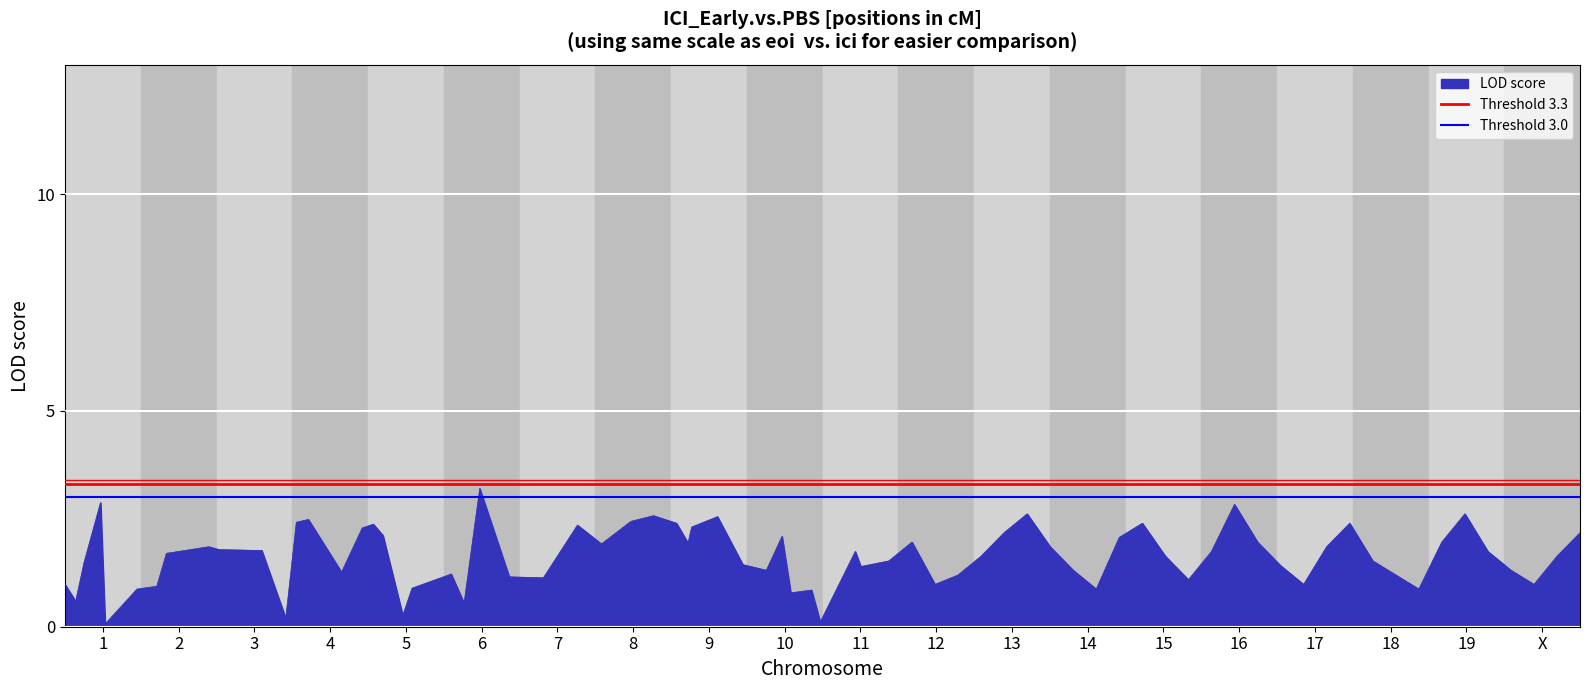

What is the highest value of the LOD score series?

3.2